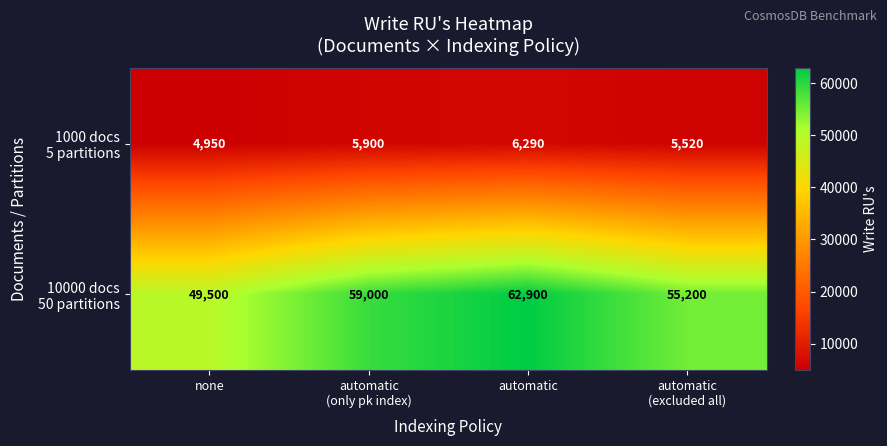

What is the difference between the highest and lowest values at none?

44550